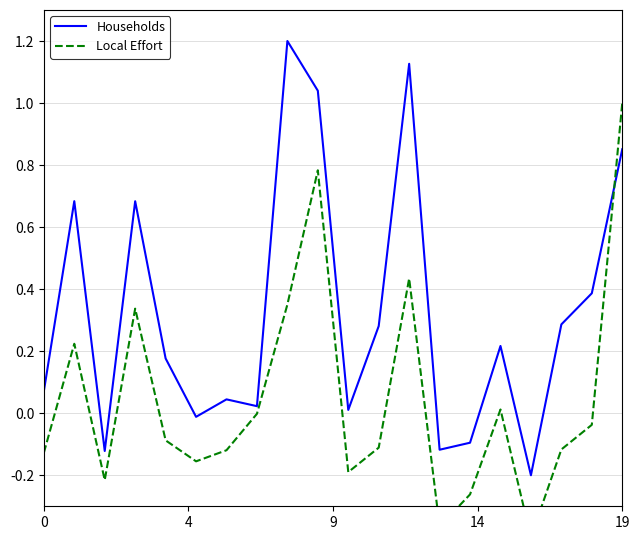

Is the value of Households at 12 greater than the value of Local Effort at 4?

Yes